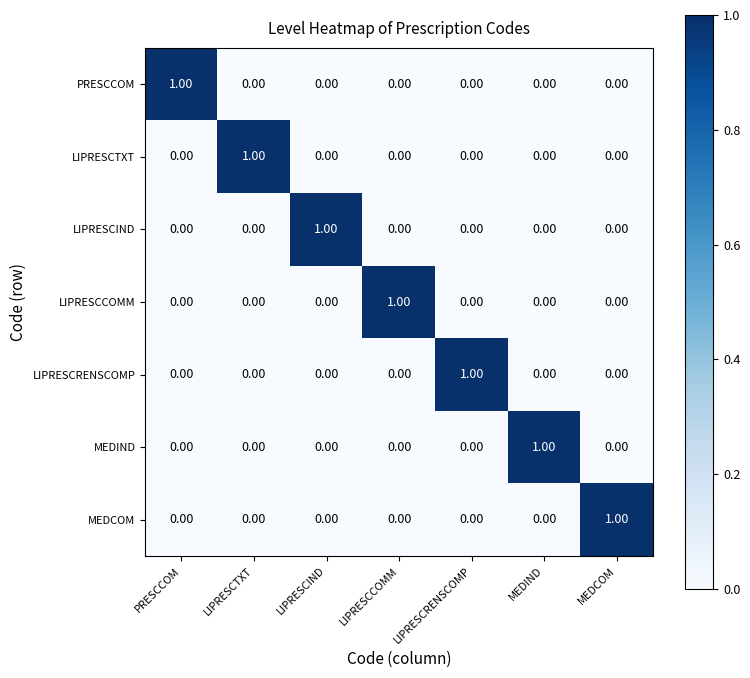

At how many categories does at least one series exceed 0?

7